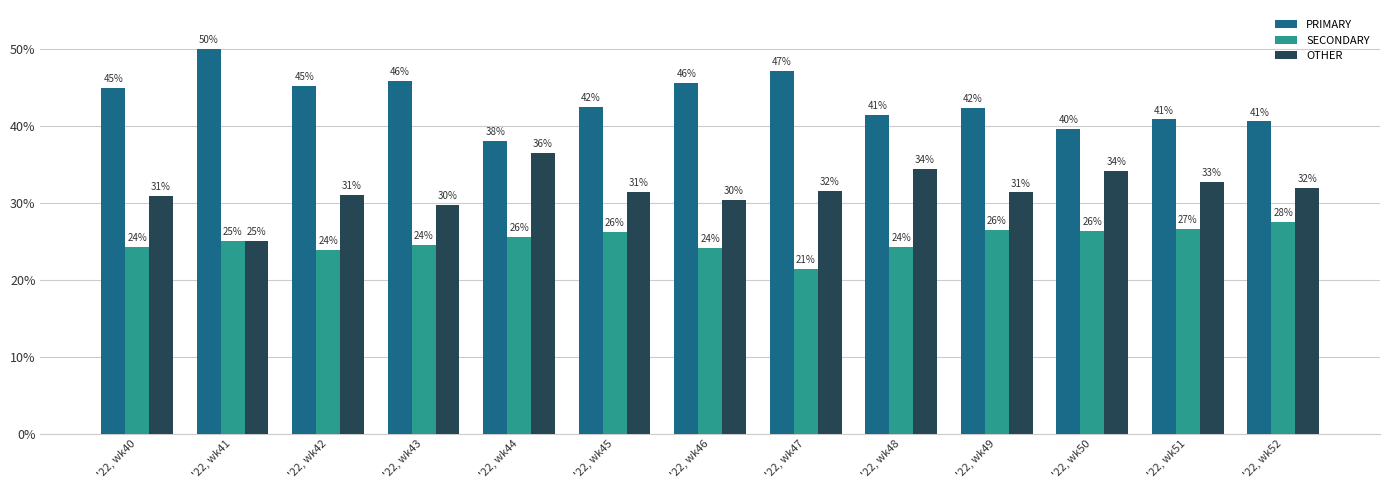

Rank the series at '22, wk43 from lowest to highest value.

SECONDARY, OTHER, PRIMARY